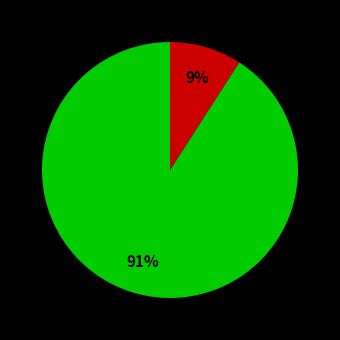

To the nearest percent, what is the difference between the largest and smallest slice percentages?

82%